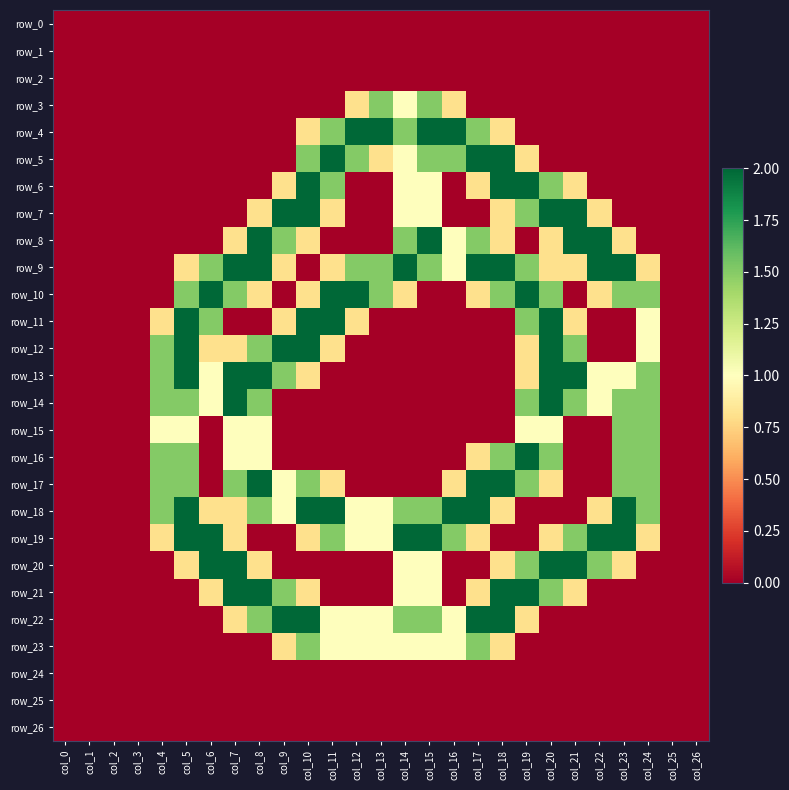

How many distinct data groups are displayed?

27